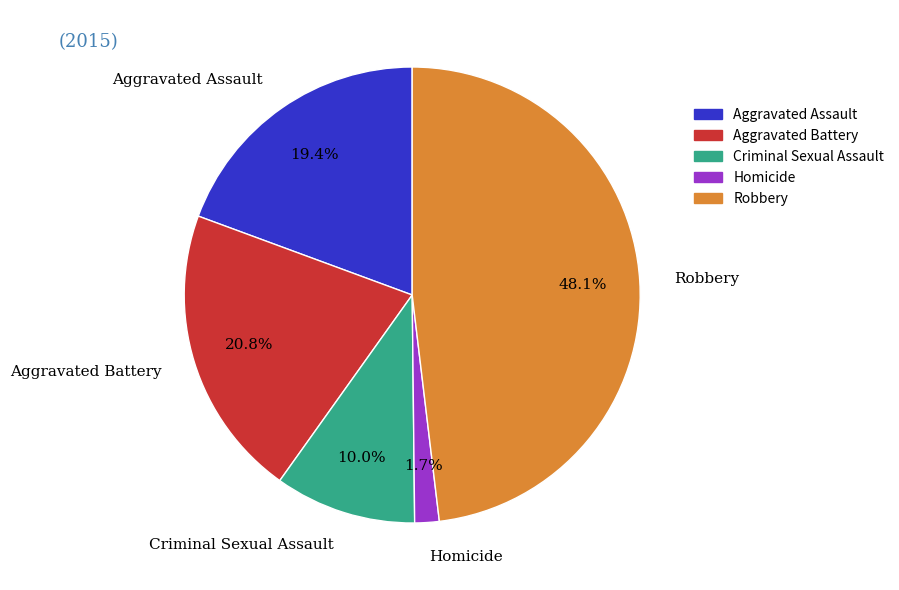

Between Aggravated Battery and Homicide, which is larger?

Aggravated Battery